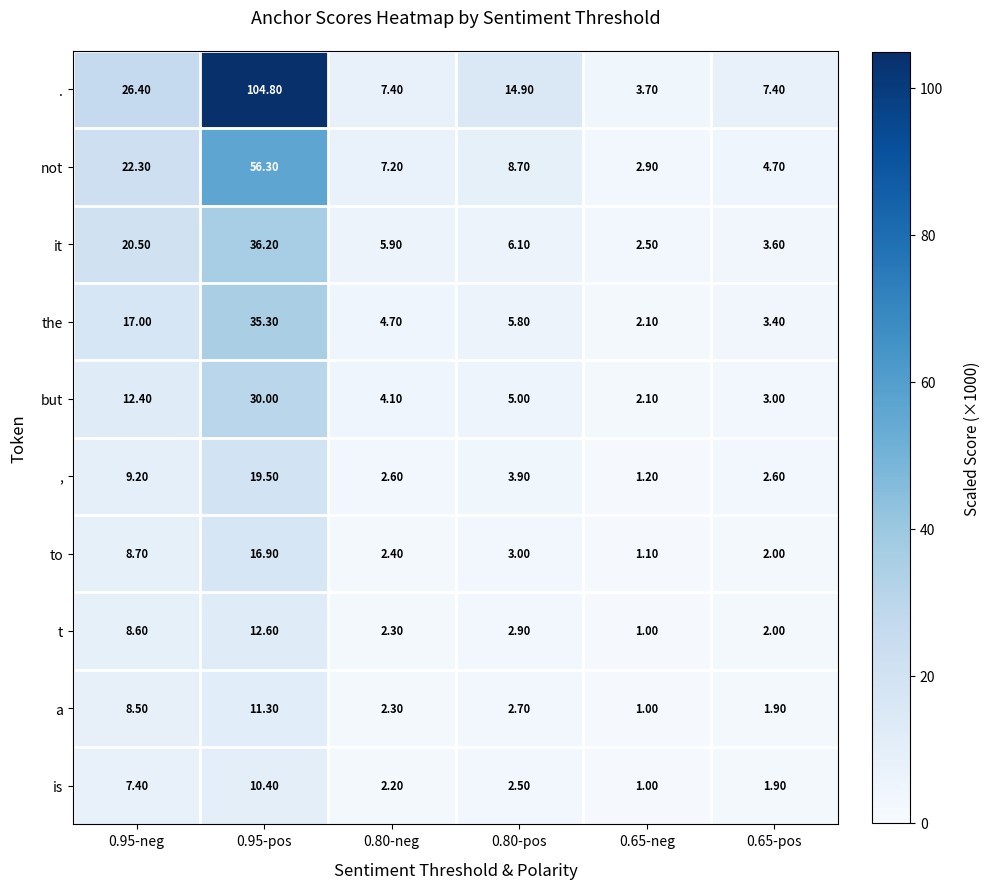

What is the spread (max minus min) of values at 0.65-neg?

2.7